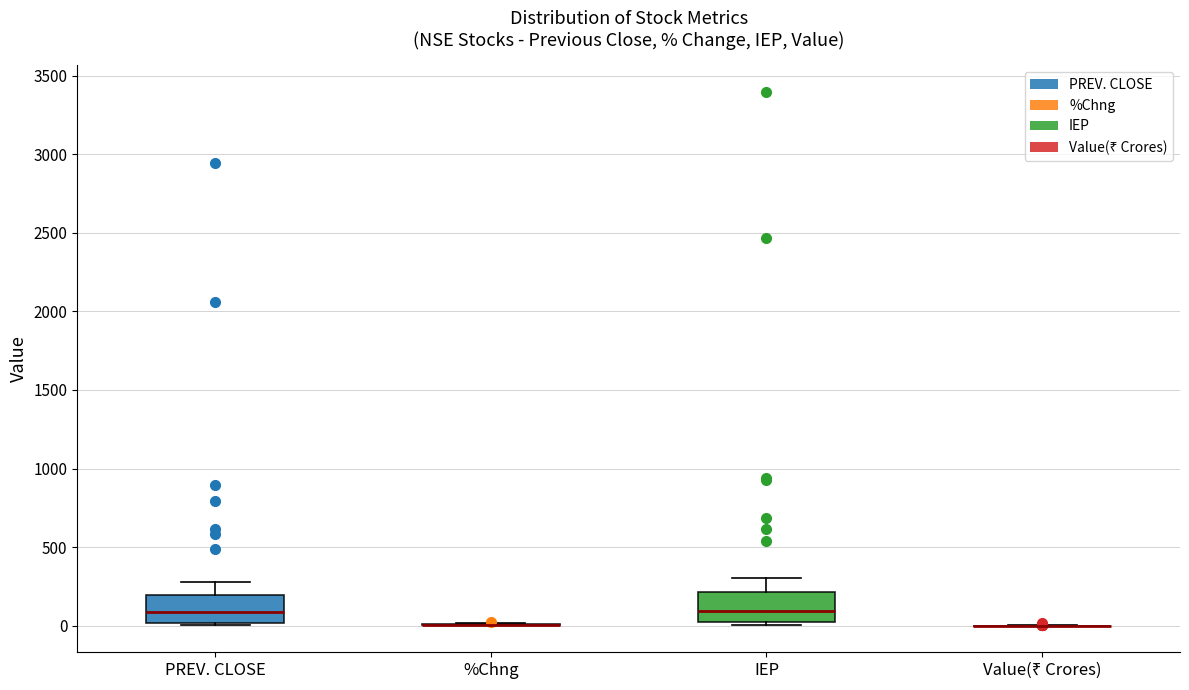

Reading left to right, read every box against the y-axis: the position of its median line, the range the box covers, and the ends of its whiskers. The values are not printed on the chart, so give them approximately, as read against the axis.

PREV. CLOSE: median 100, box 0 to 200, whiskers 0 (just below the box's lower edge) to 300
%Chng: box collapsed to a line at 0, whiskers 0 to 0
IEP: median 100, box 0 to 200, whiskers 0 (just below the box's lower edge) to 300
Value(₹ Crores): box collapsed to a line at 0, whiskers 0 to 0